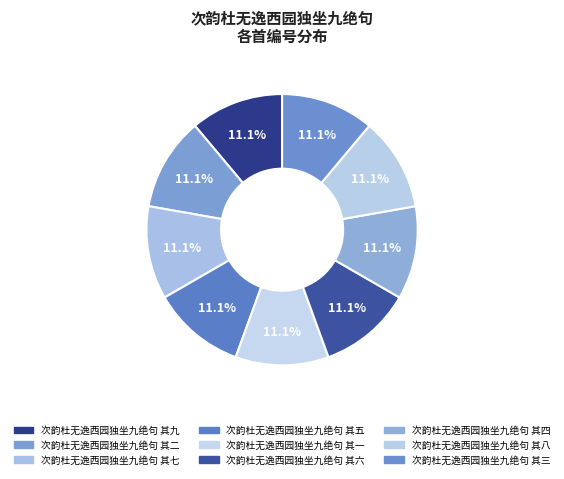

How many slices are in this pie chart?

9